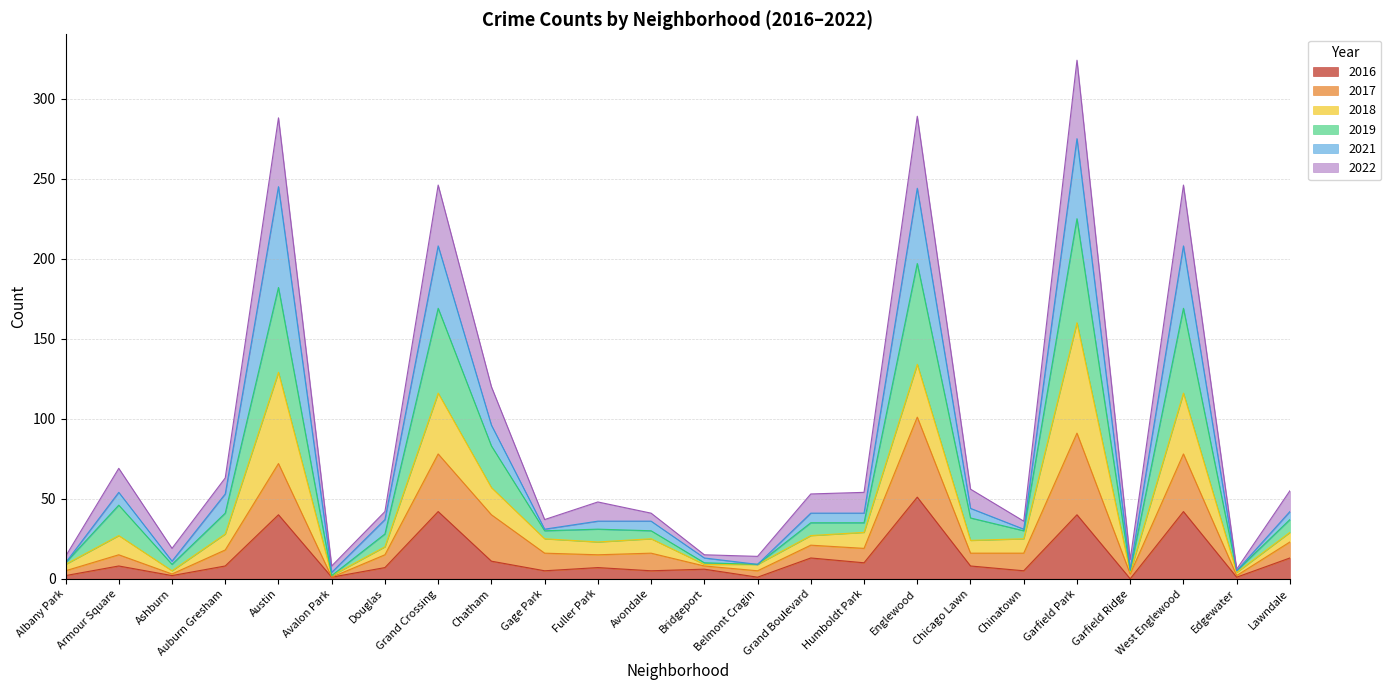

In 2022, how many points are higher than both neighbors (excluding endpoints)?

7